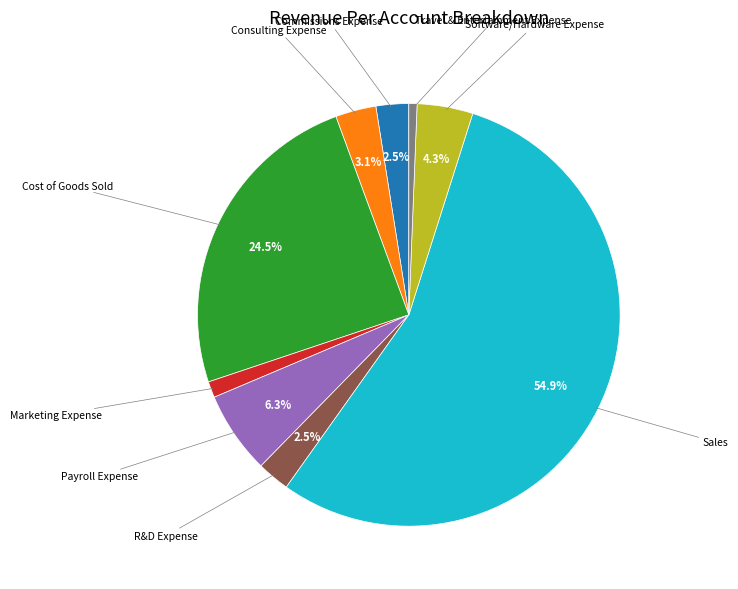

Is there a majority slice in this chart?

Yes